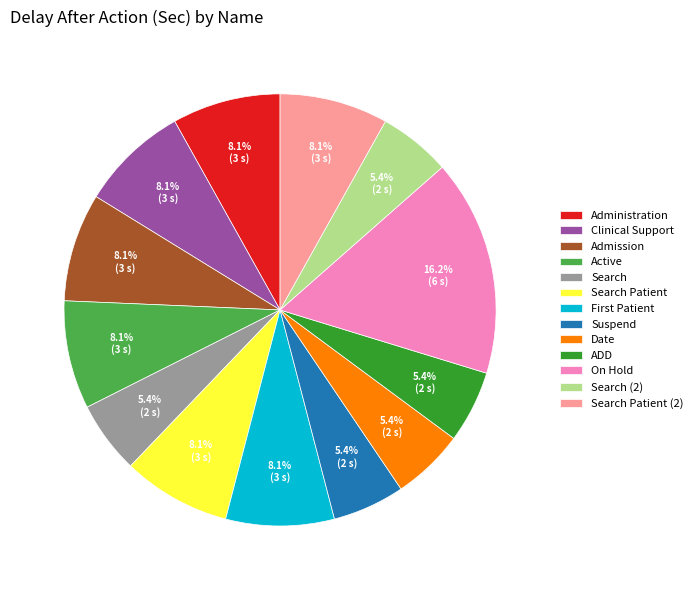

Approximately how many times larger is the value at Administration compared to Search Patient (2)?

1.0